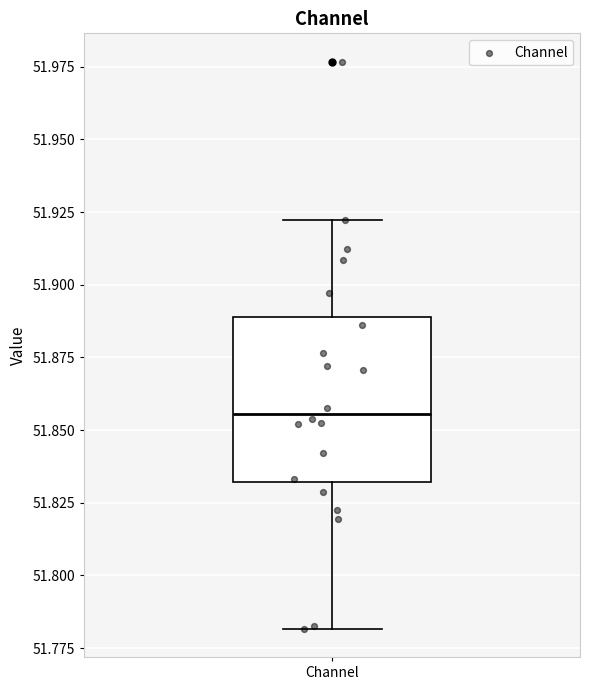

Where is the lower edge of the box for Channel on the y-axis? The values are not printed on the chart, so give them approximately, as read against the axis.

51.830